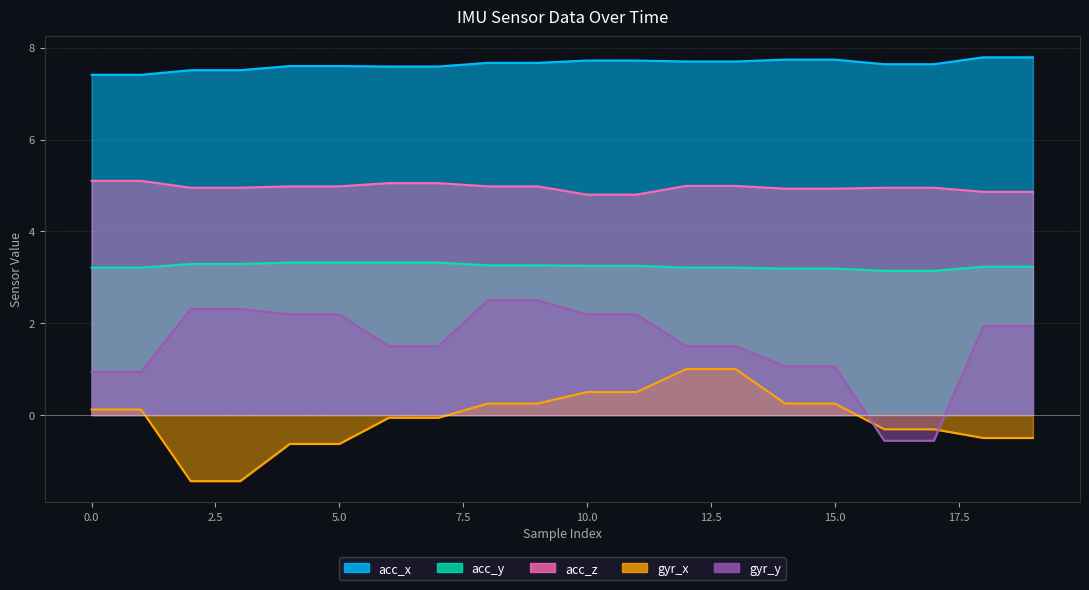

True or false: acc_x and acc_z cross at least once.

False